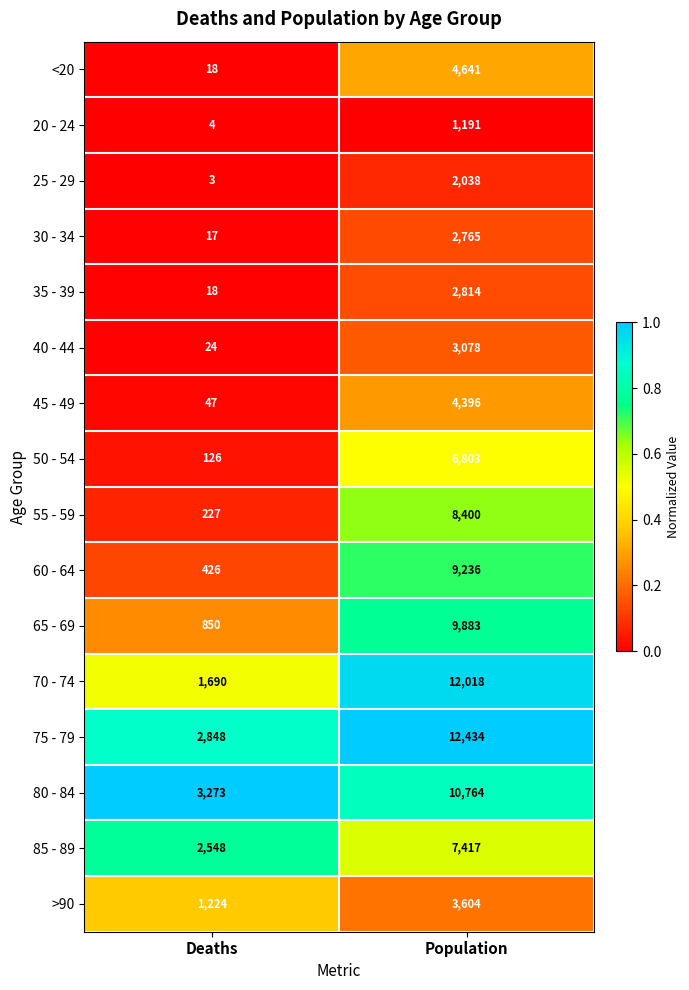

What is the total value across all series at Population?

101482